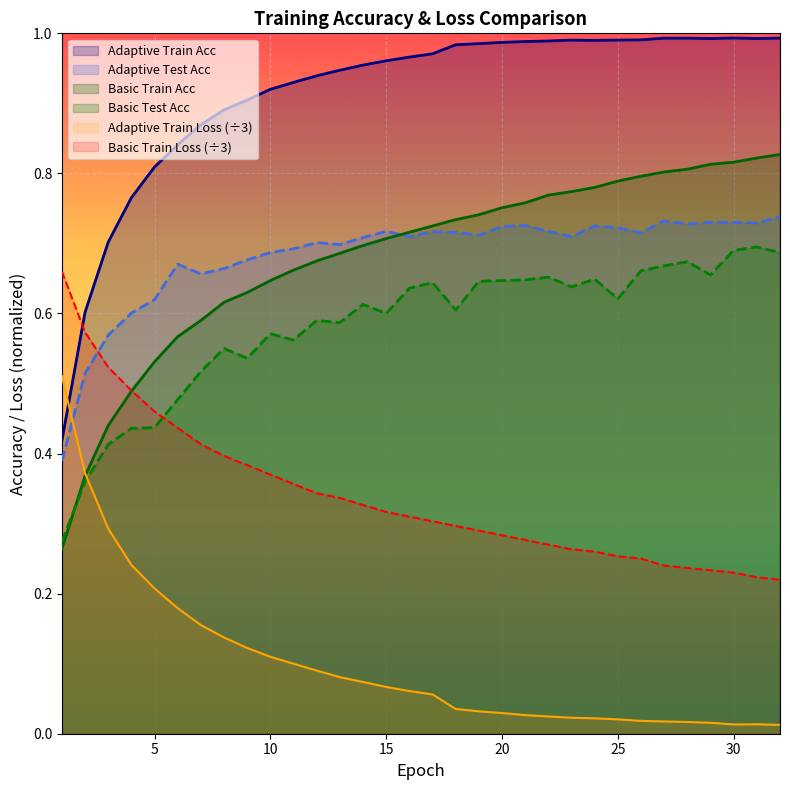

How many lines are shown in the chart?

6